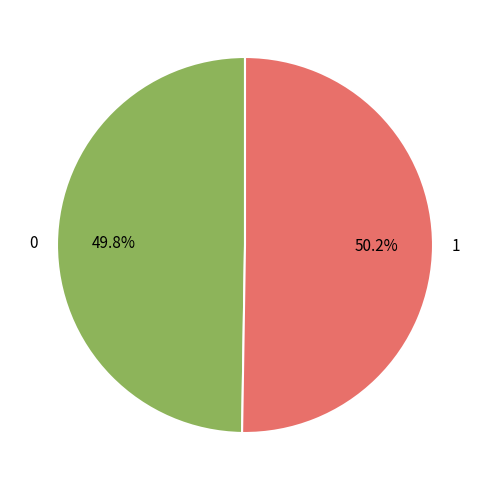

The 1 slice represents 50% of the pie. True or false?

True